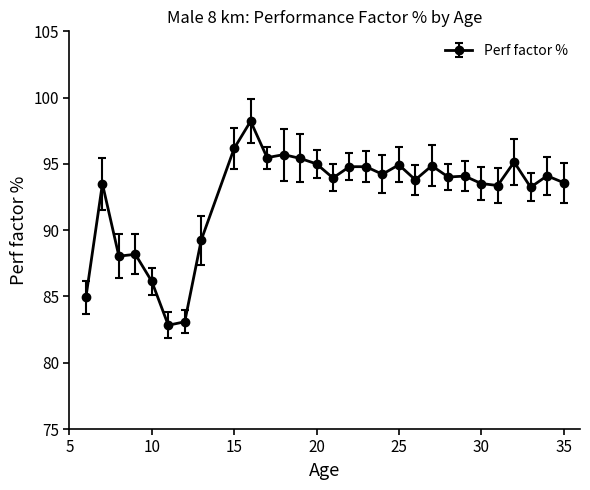

What is the difference between the second highest and second lowest values?

13.1